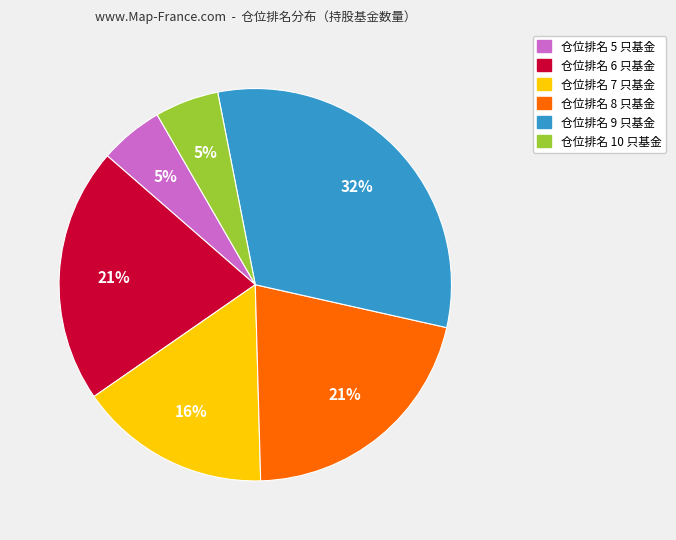

To the nearest percent, what is the average slice percentage?

17%